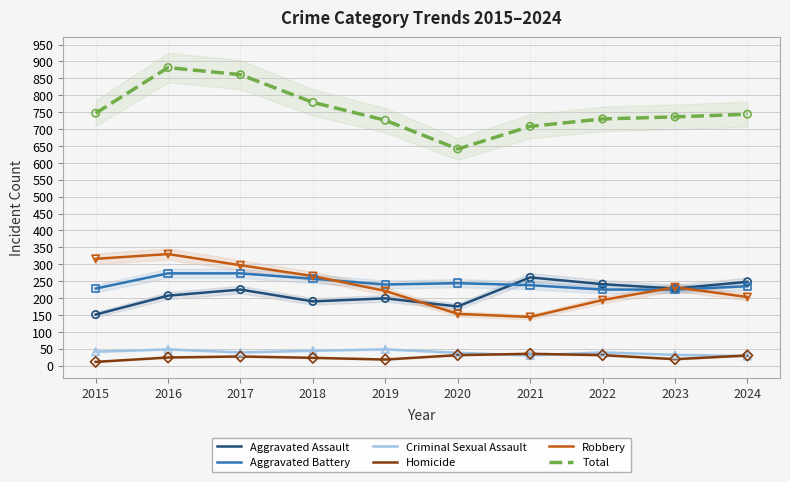

Which series contains the highest Y value?

Total